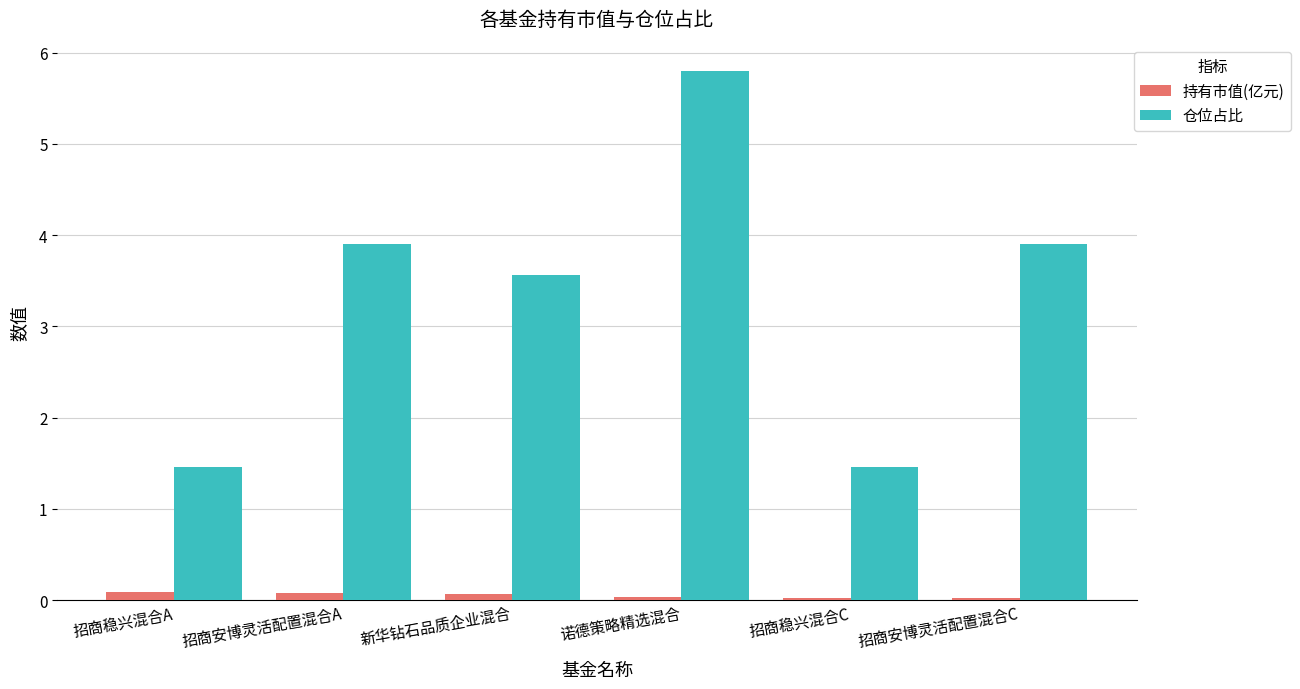

What is the minimum value for 仓位占比?

1.5